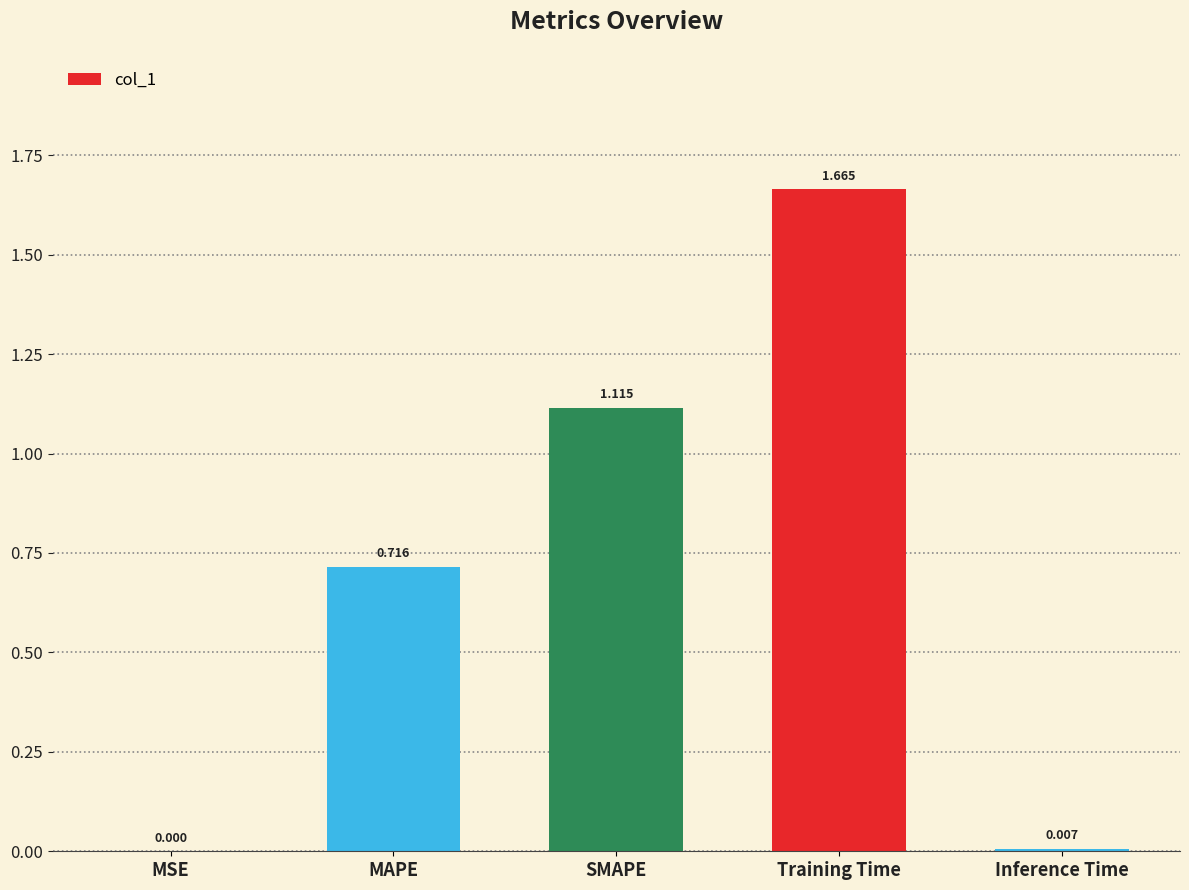

What is the sum of all values?

3.5